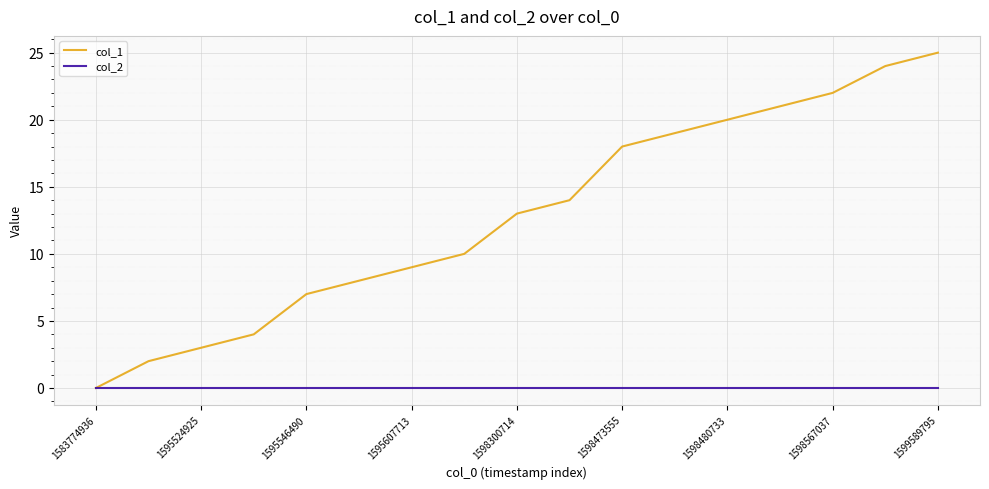

What is the average value of the col_1 series?

13